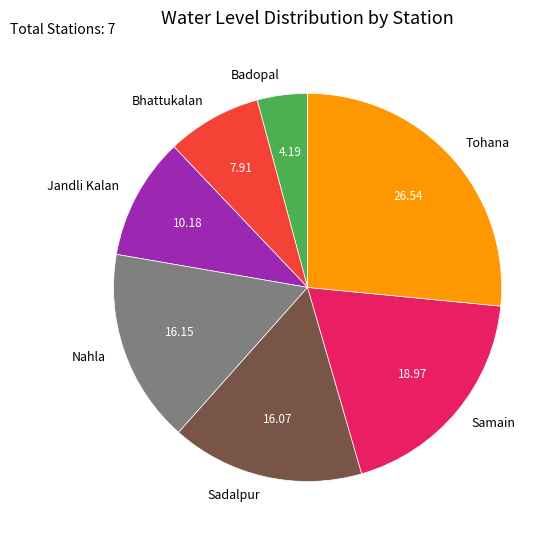

Which slice is the smallest?

Badopal